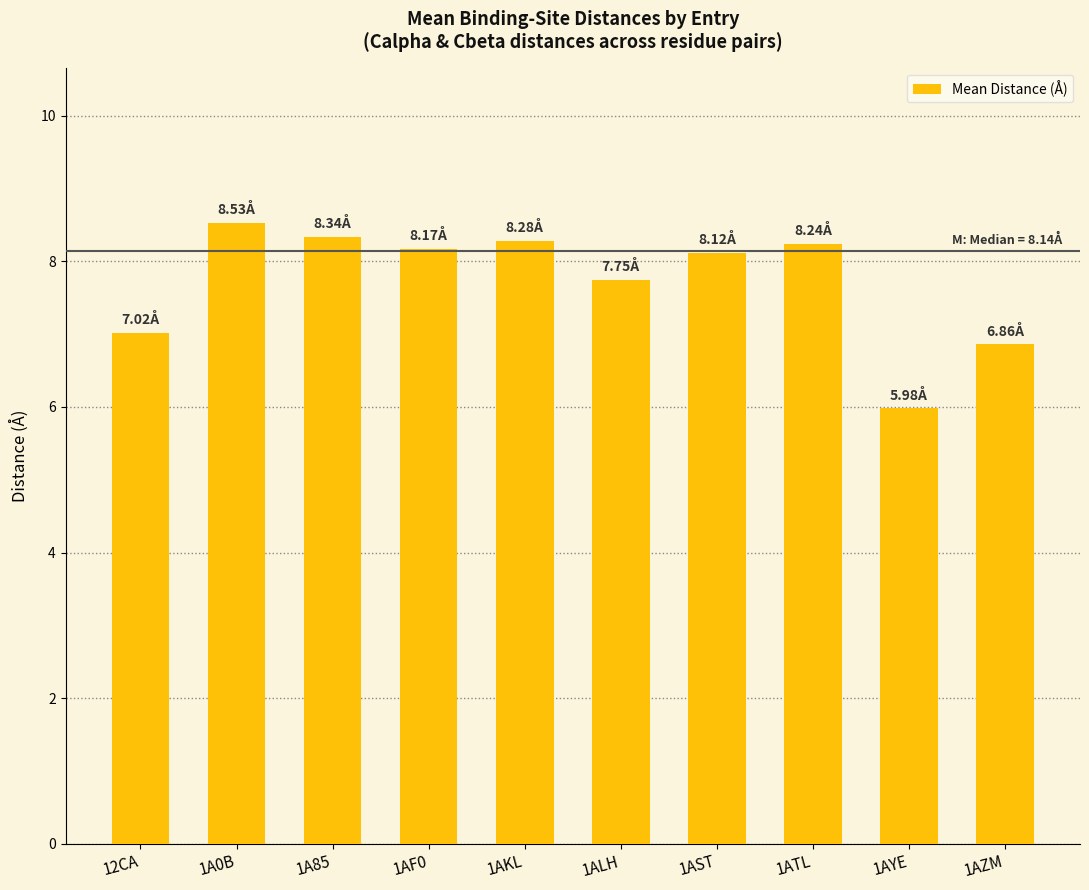

What is the ratio of the value at 1A85 to the value at 1ALH?

1.1